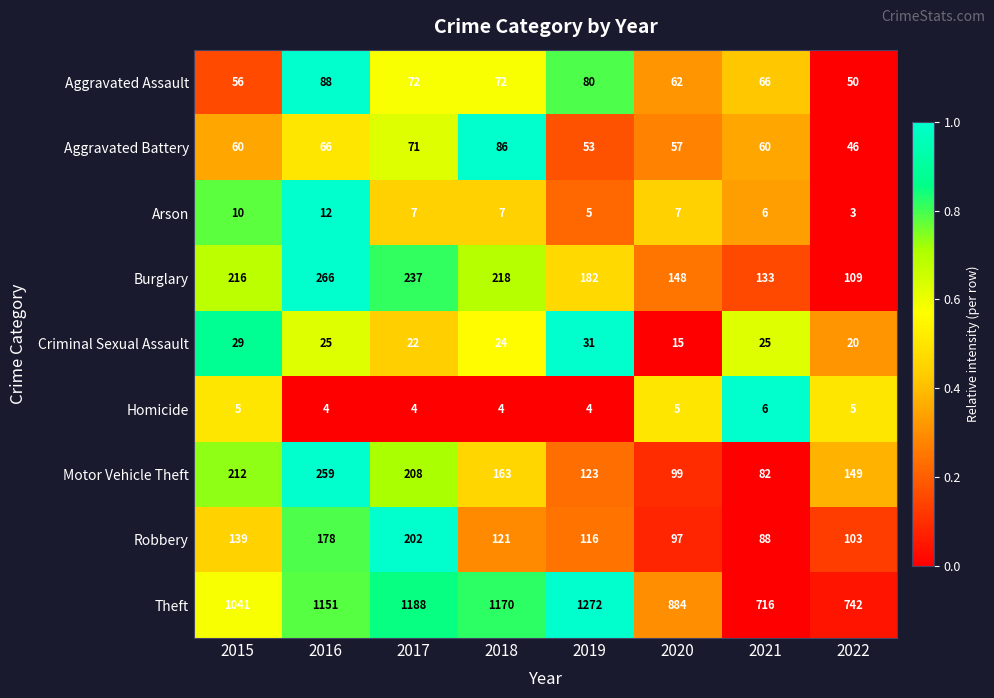

Which series has the largest total across all categories?

Theft